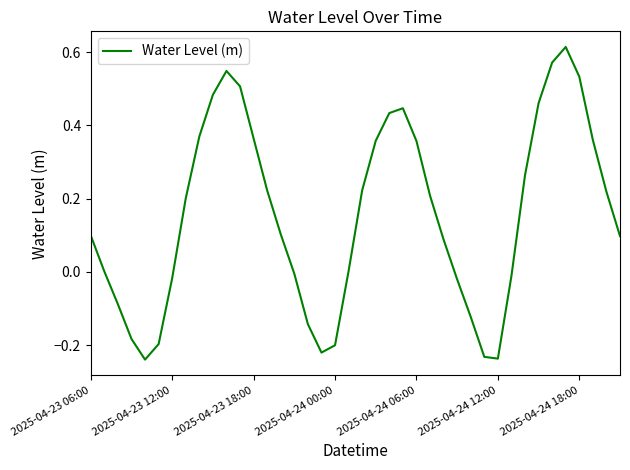

What is the difference between the maximum and minimum values?

0.9